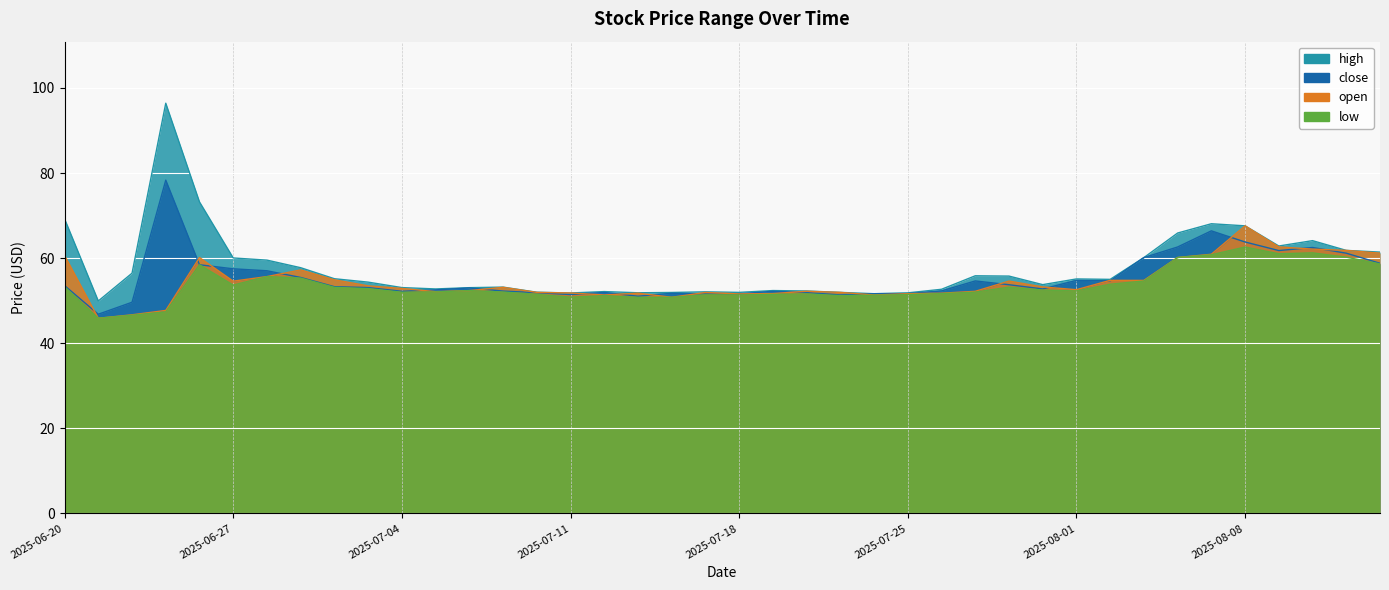

Is it true that high equals 97.0 at 2025-06-30?

False